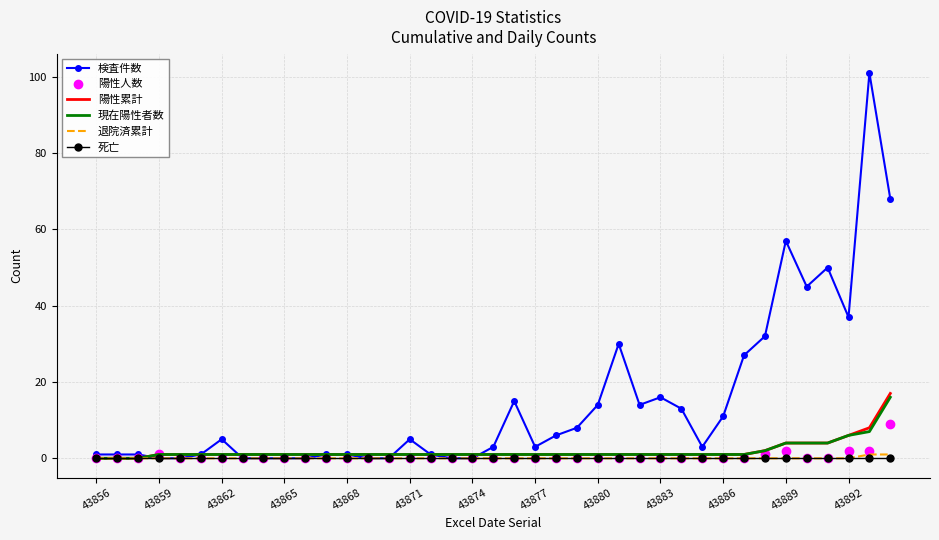

Which series has the largest total across all categories?

検査件数